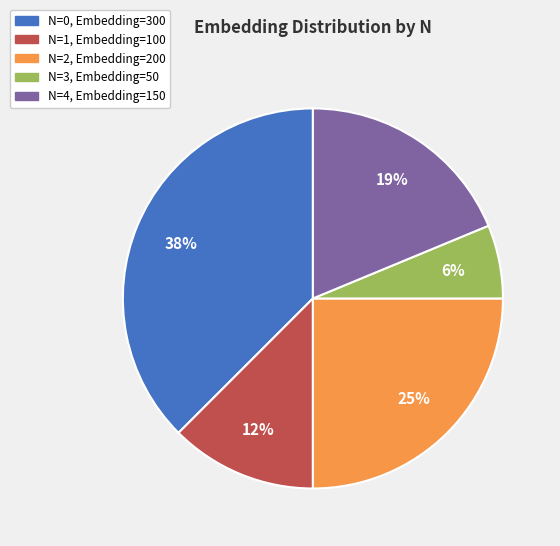

Count the number of slices in the pie.

5